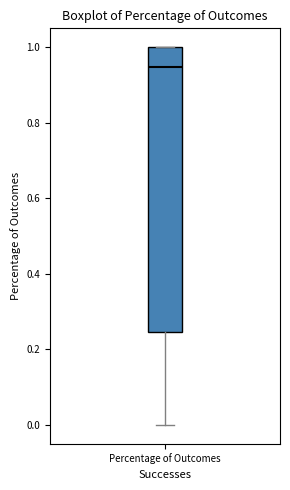

Read this box plot against the y-axis: the position of the median line, the range covered by the box, and the ends of both whiskers. The values are not printed on the chart, so give them approximately, as read against the axis.

median 0.94, box 0.24 to 1.00, whiskers 0.00 to 1.00